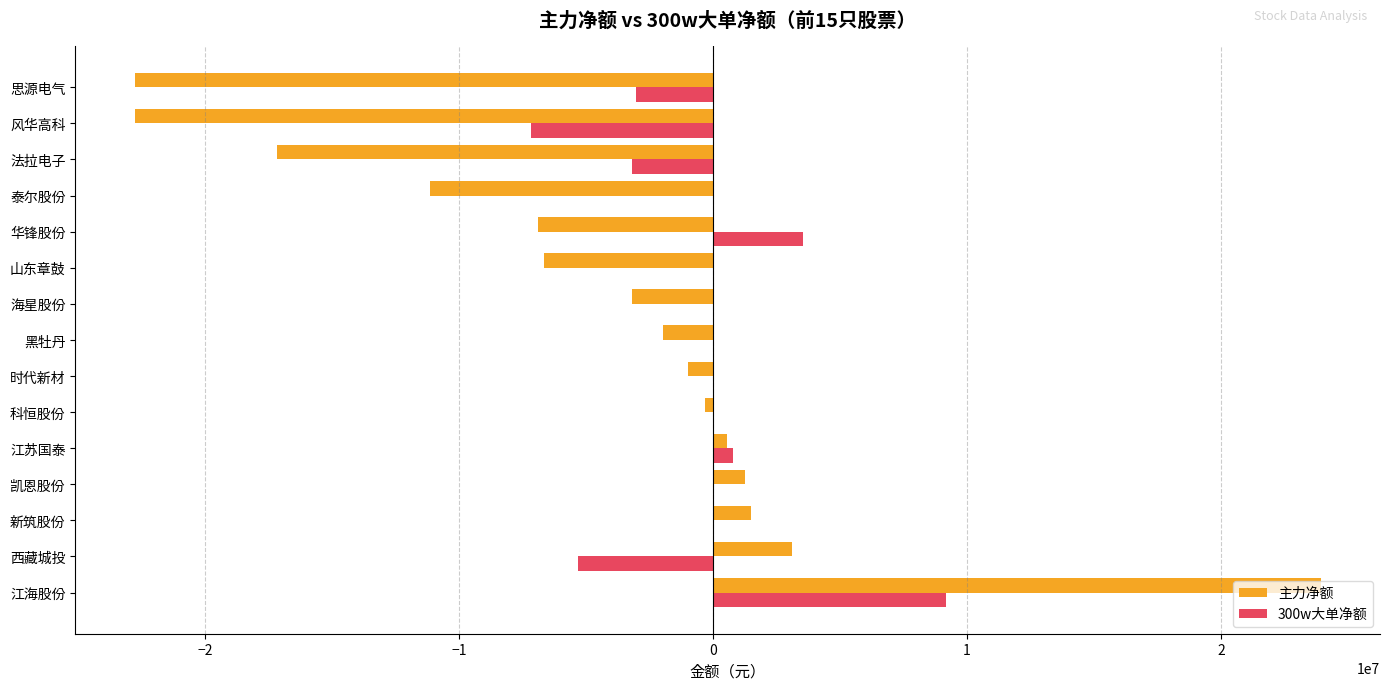

Which label corresponds to the largest value in the chart?

江海股份